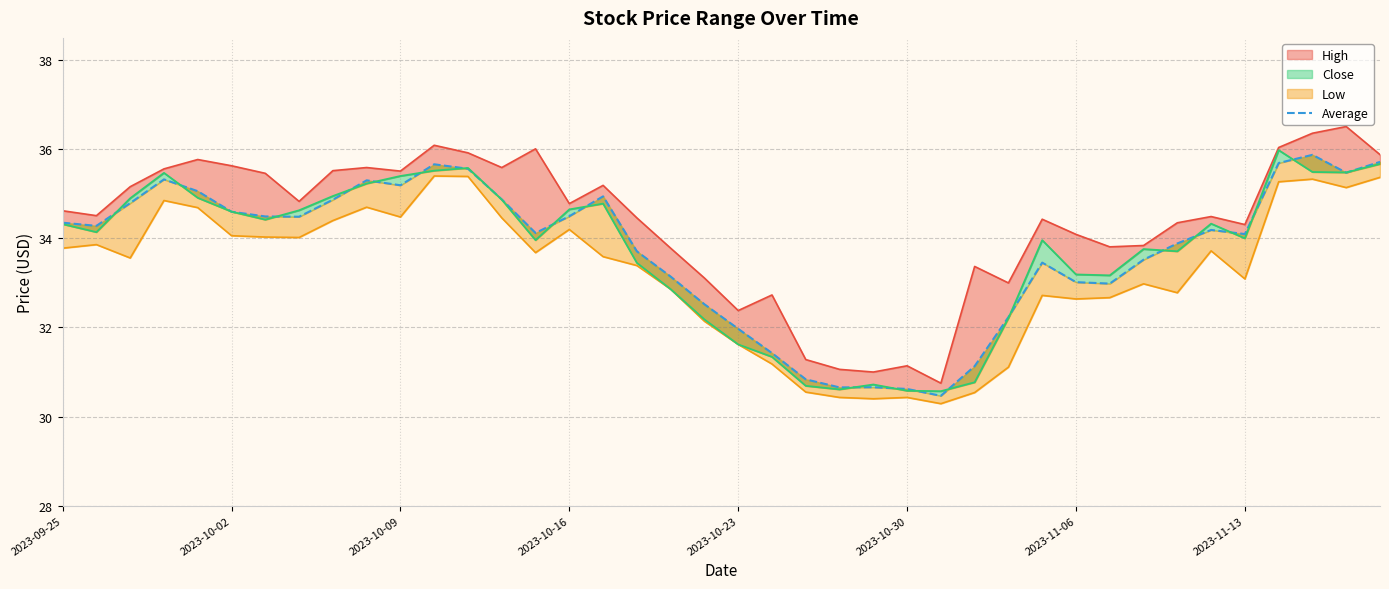

What position from the right is 2023-10-30?

15